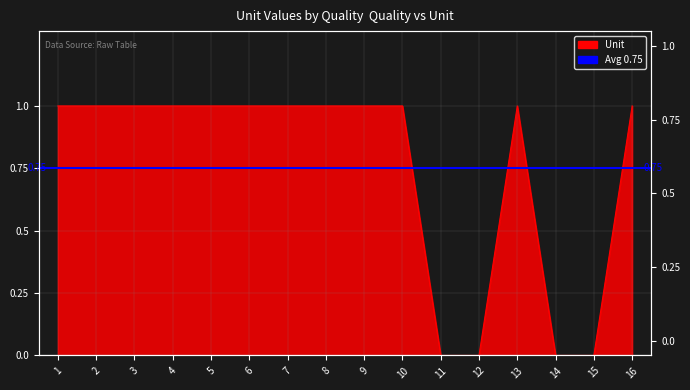

Reading right to left, list all the values displayed in this chart.

16=1	15=0	14=0	13=1	12=0	11=0	10=1	9=1	8=1	7=1	6=1	5=1	4=1	3=1	2=1	1=1